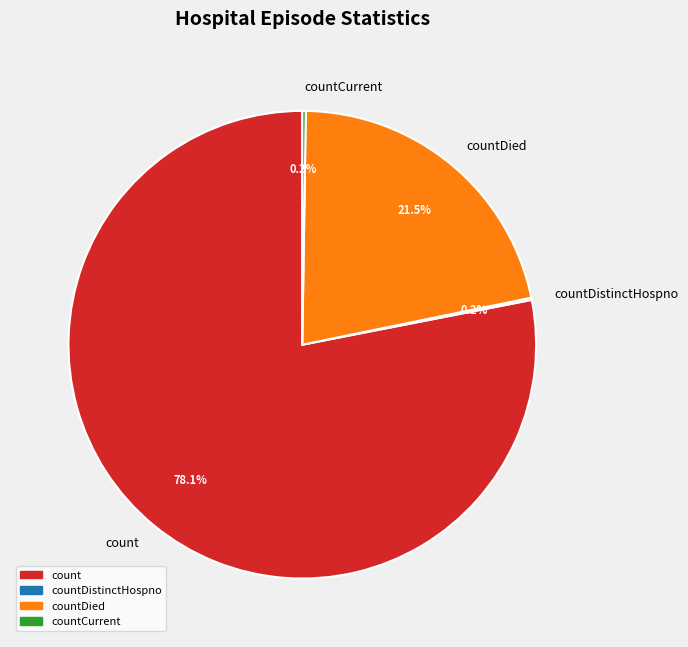

To the nearest percent, what percentage of the pie is count?

78%